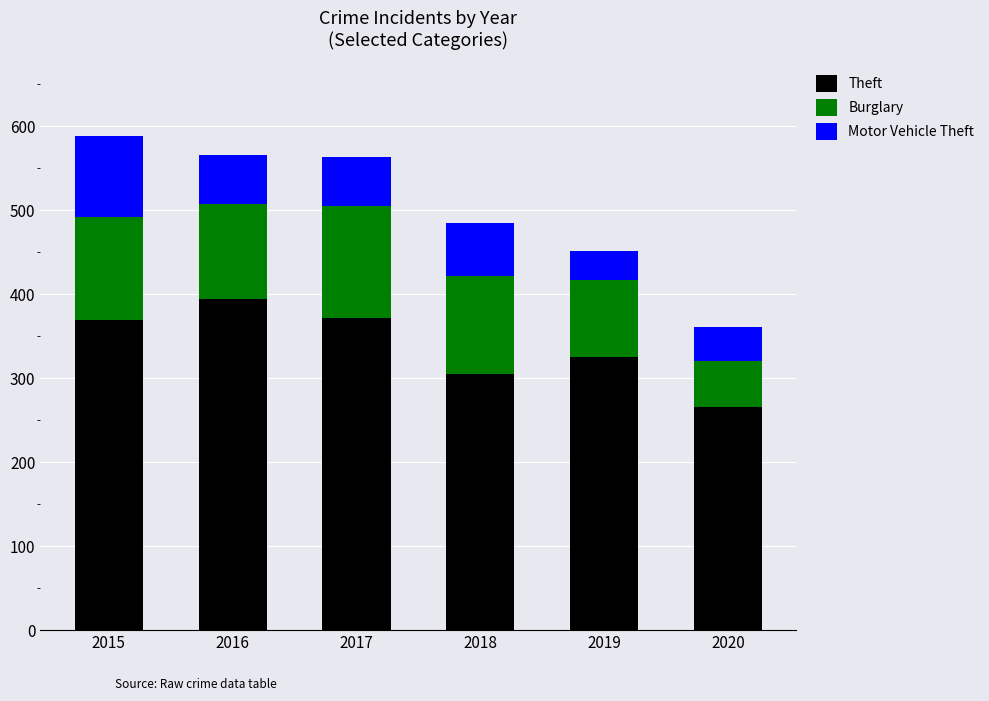

How many values in the Theft series are below 369?

3